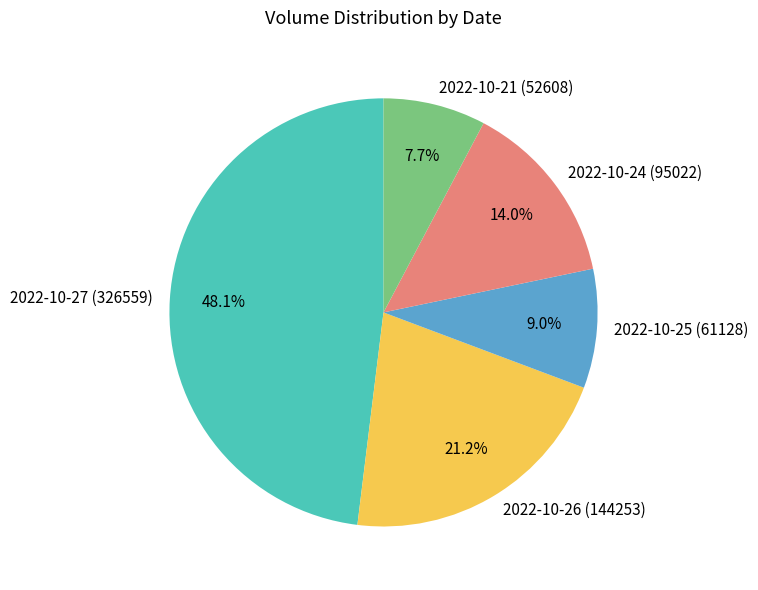

Which slice is the smallest?

2022-10-21 (52608)